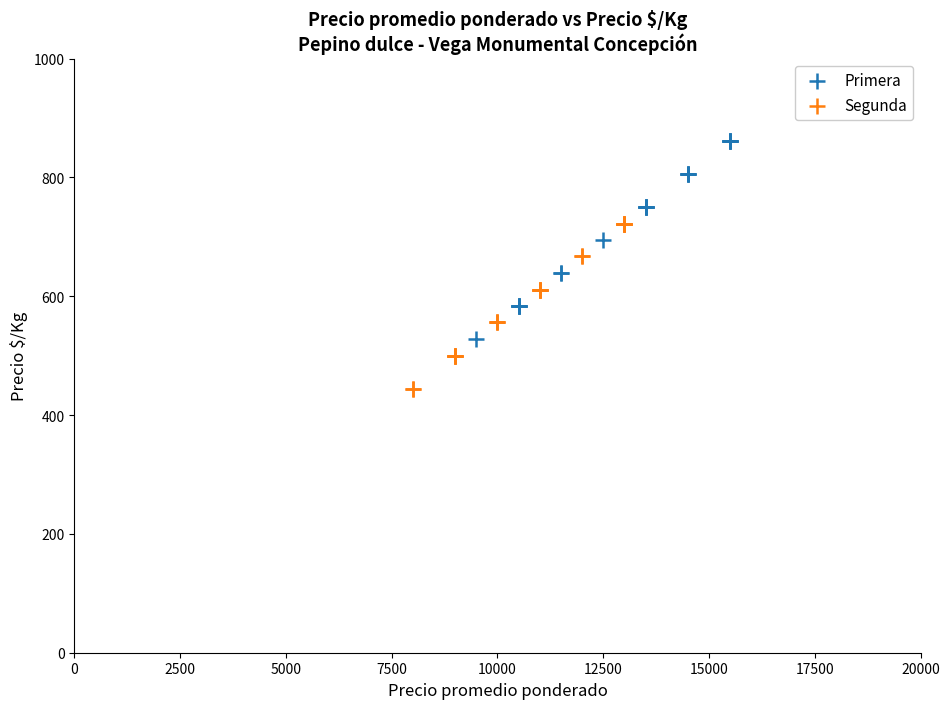

Which series contains the lowest Y value?

Segunda